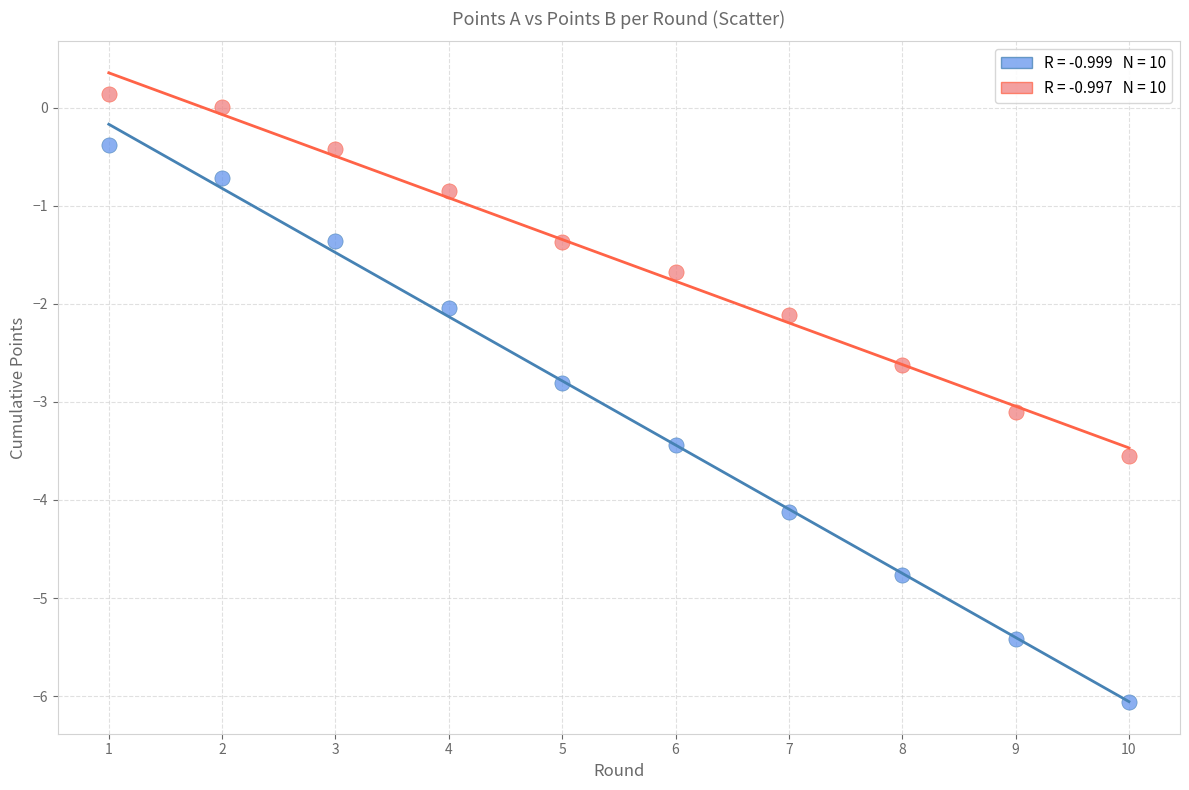

Across all data points, what is the range of X values (max minus min)?

9.0